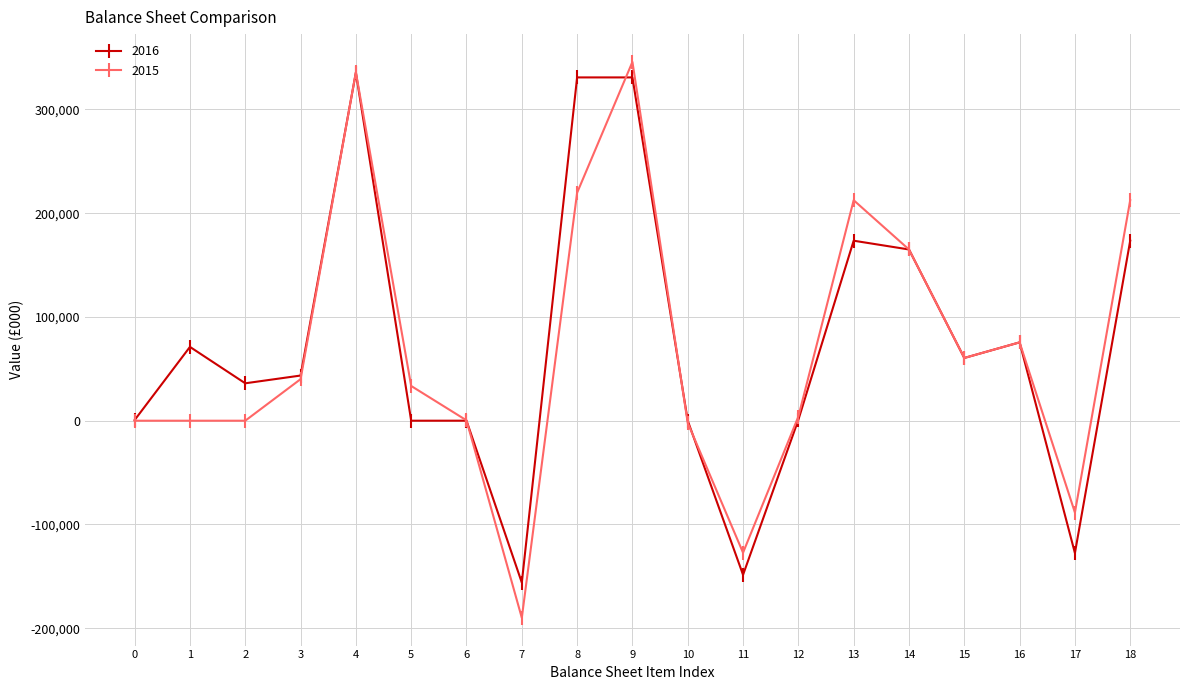

At which label does 2016 first exceed 43522?

1